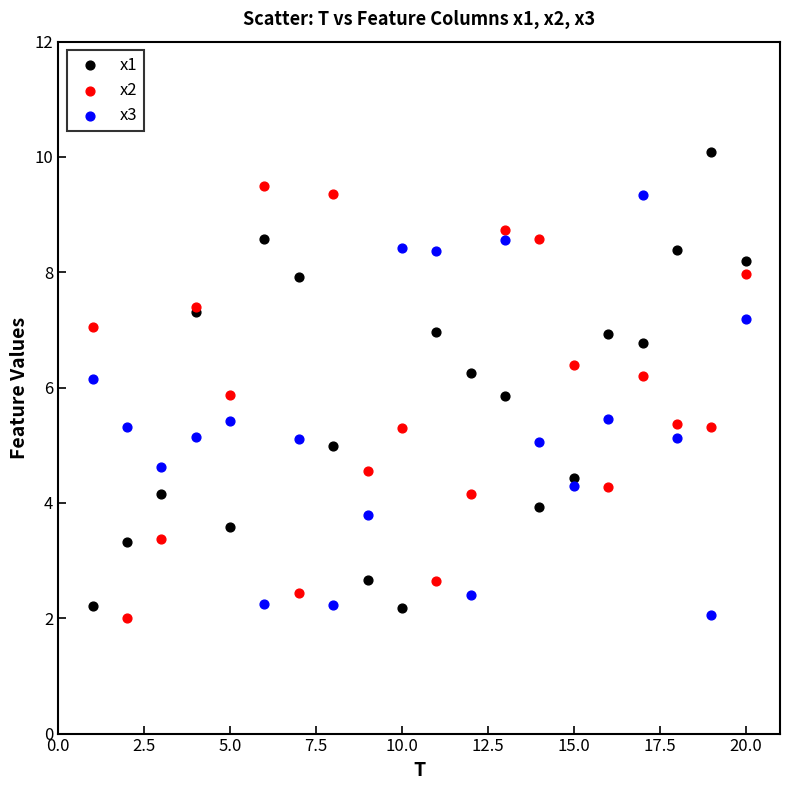

Which series reaches the maximum Y coordinate?

x1